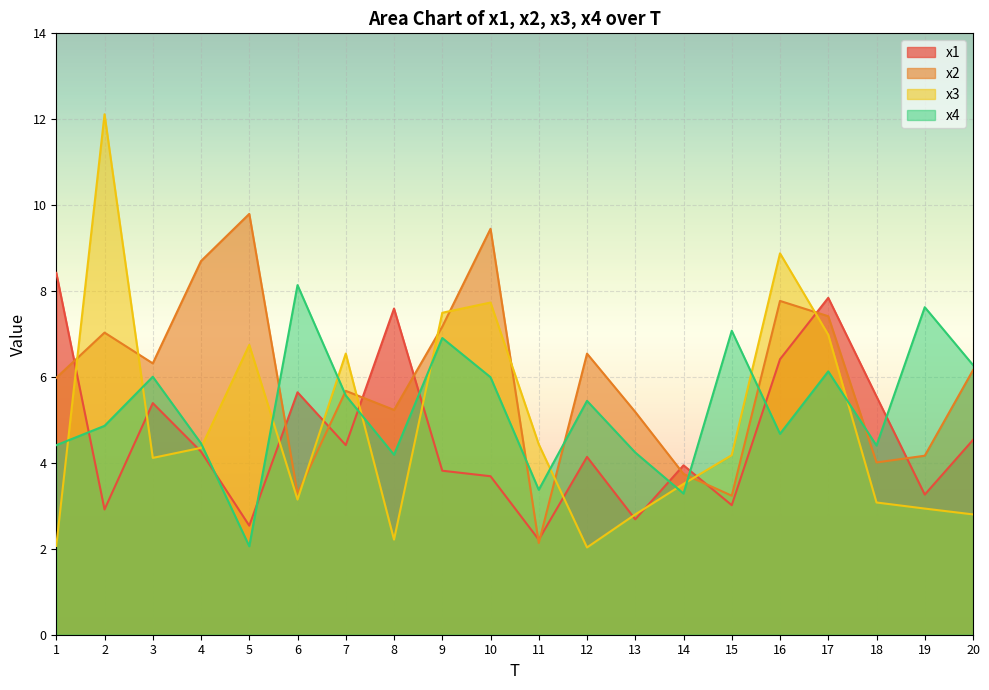

Where is the first local minimum for x4?

5